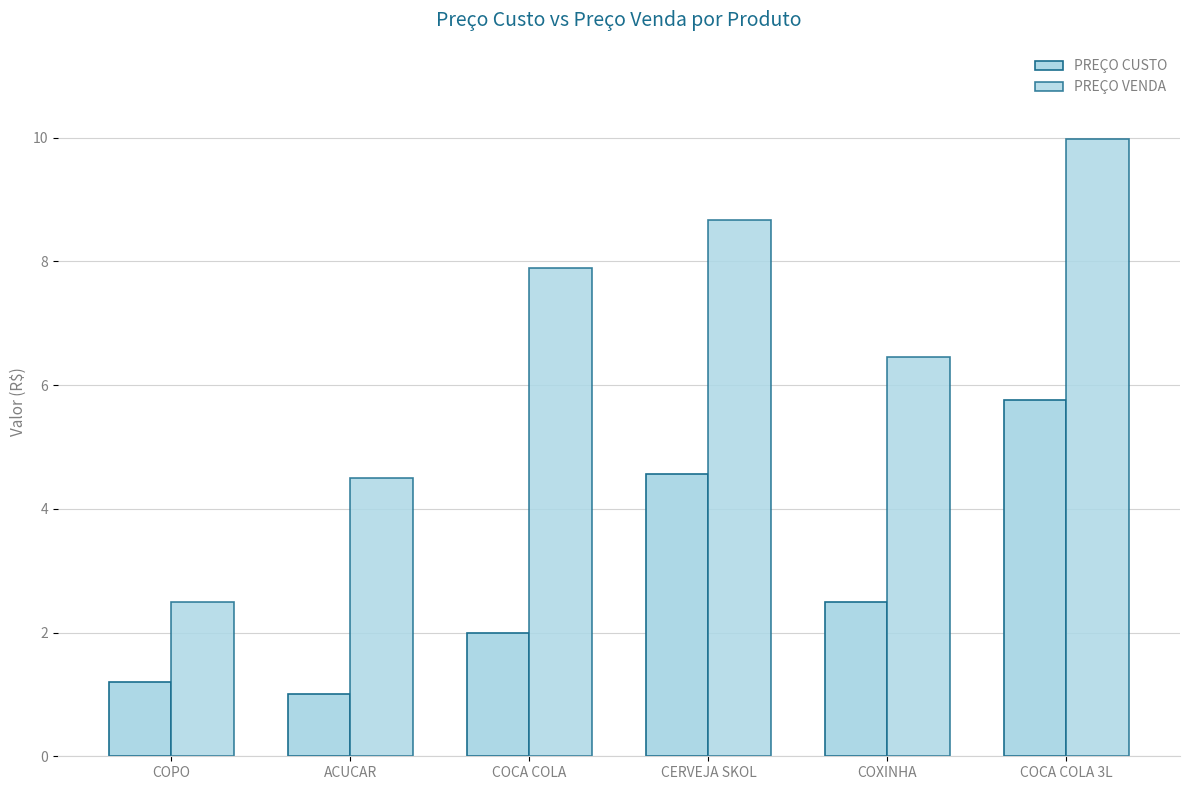

What is the maximum value for PREÇO CUSTO?

5.8